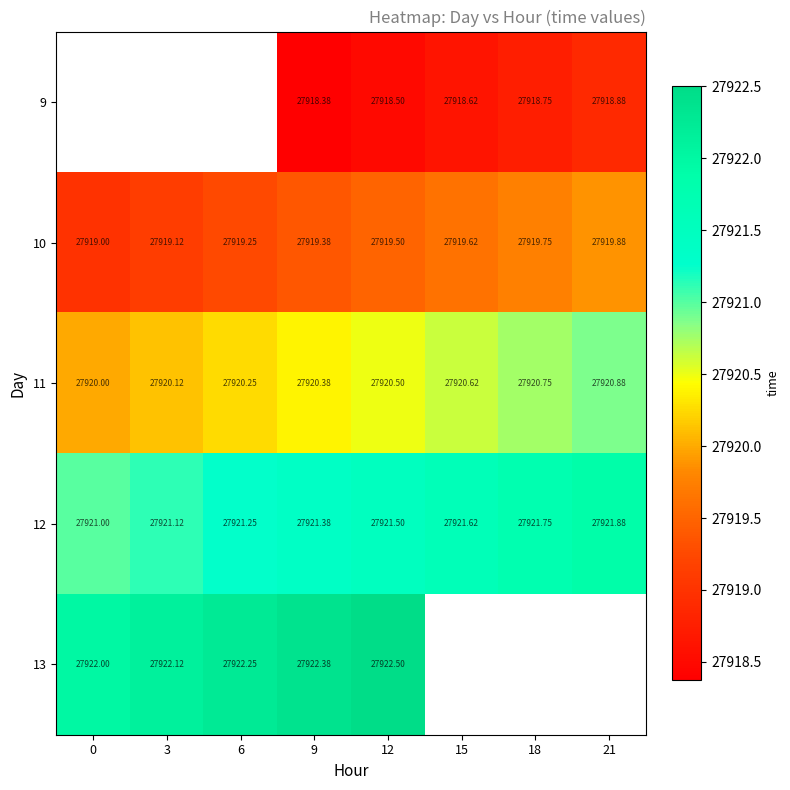

What is the difference between the second highest and second lowest values in the 12 series?

0.6